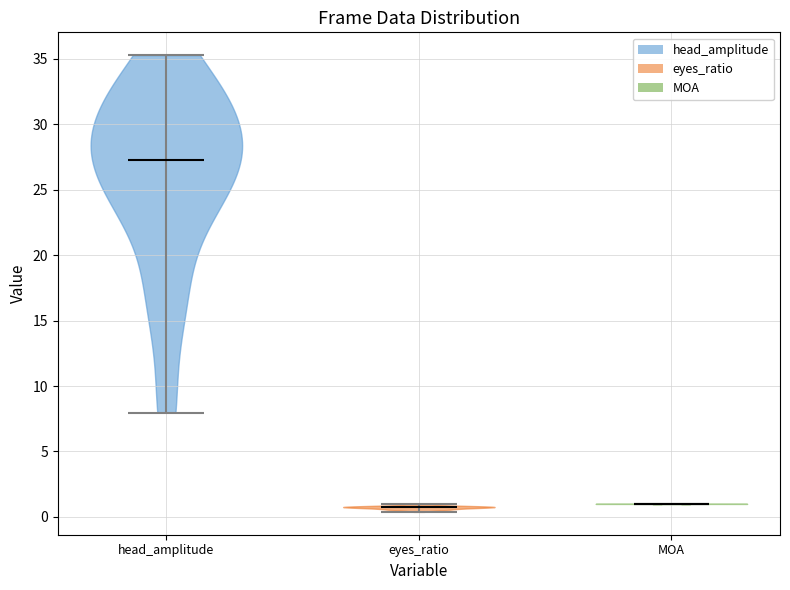

Reading left to right, read every violin against the y-axis: where its median line is, and the lowest and highest points it reaches. The values are not printed on the chart, so give them approximately, as read against the axis.

head_amplitude: median line 27.5, lowest point 8.0, highest point 35.5
eyes_ratio: median line 0.5, lowest point 0.5, highest point 1.0
MOA: median line 1.0, lowest point 1.0, highest point 1.0